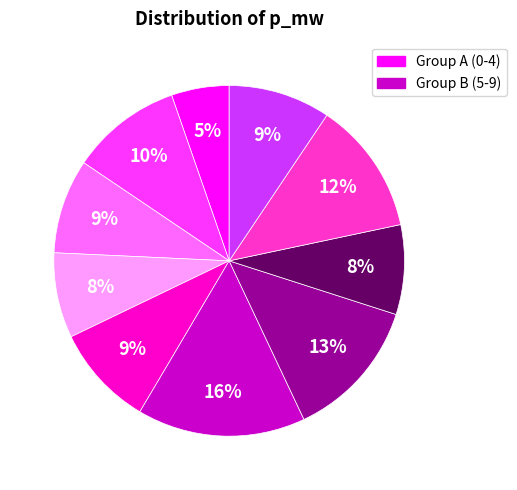

How many segments does this pie chart have?

10